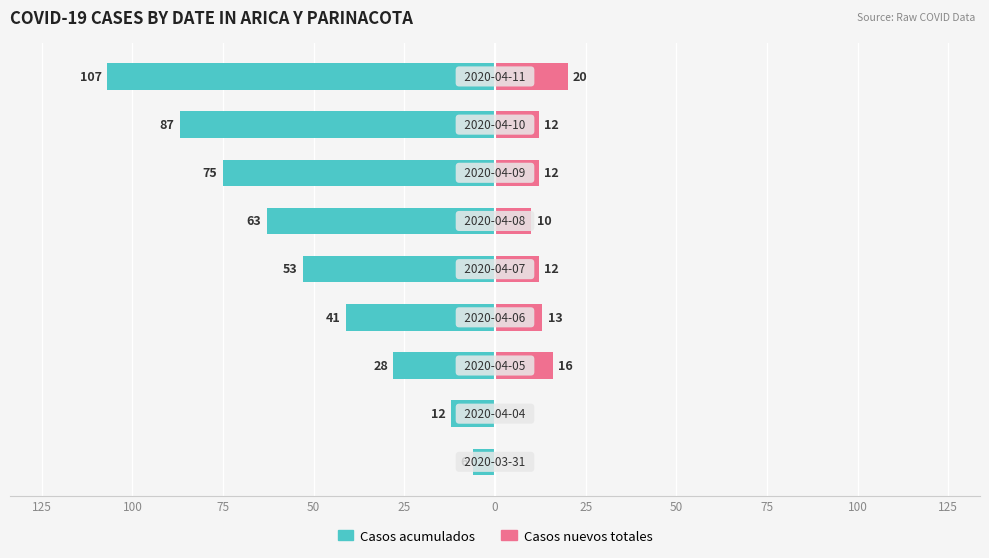

Between 125 and 50, which series saw the biggest shift?

Casos acumulados